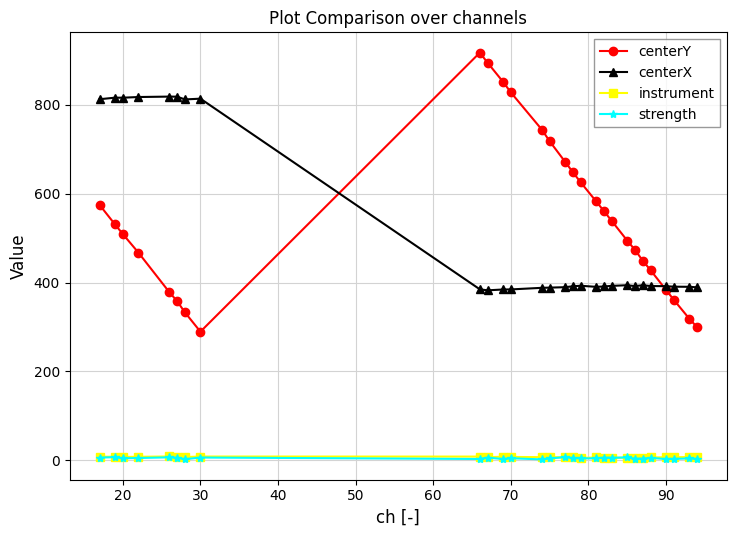

Which series has the largest total across all categories?

centerY